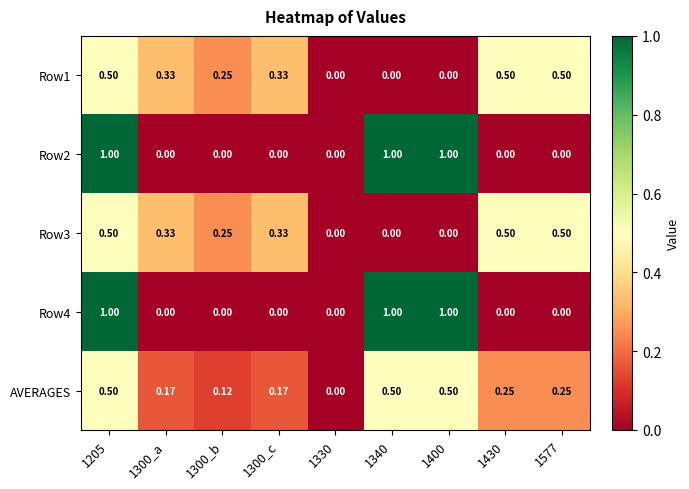

Is the value of AVERAGES at 1400 greater than the value of Row3 at 1340?

Yes